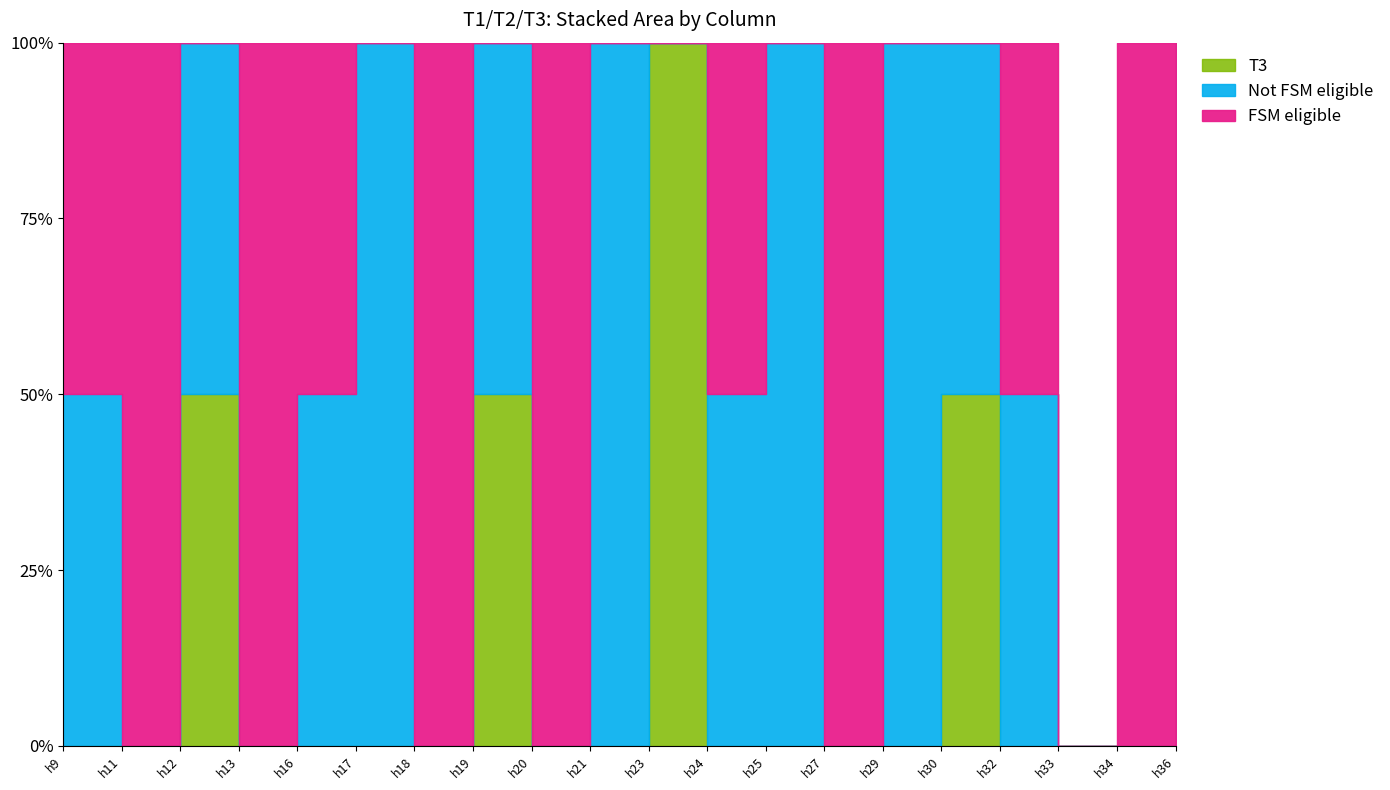

True or false: T1 has a value of 0 at h32.

True